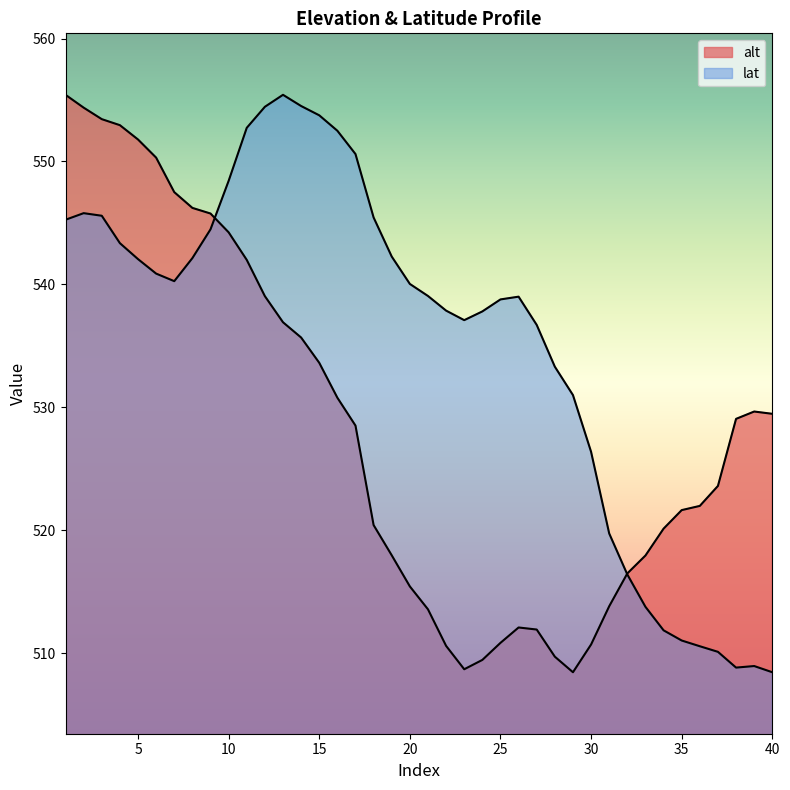

Is it true that lat equals 857.6 at 18?

False